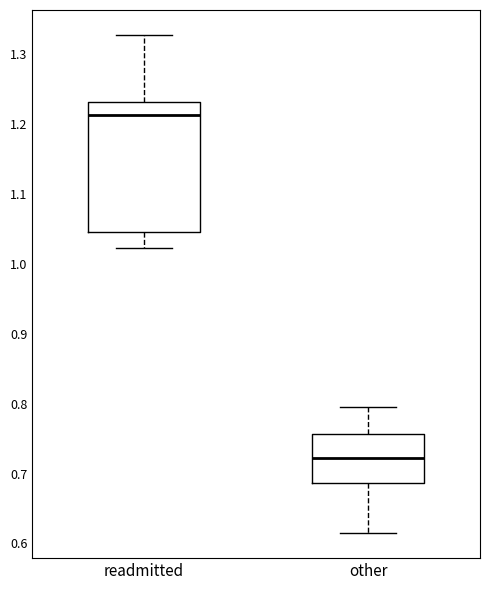

Where does the median line of the box for readmitted sit on the y-axis? The values are not printed on the chart, so give them approximately, as read against the axis.

1.21